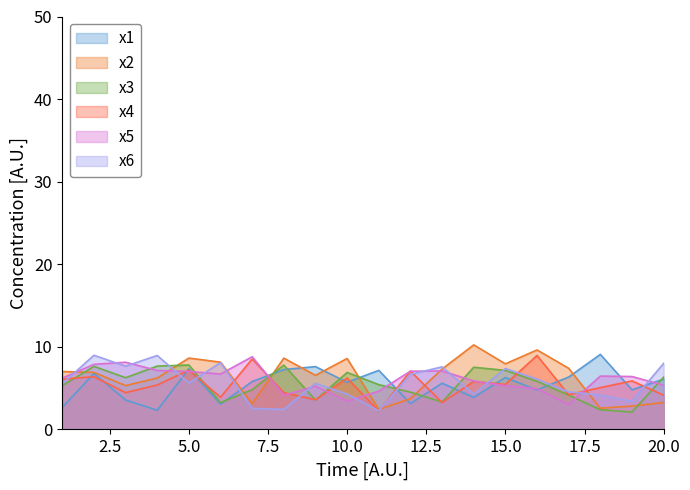

List the series in order of their peak value, lowest first.

x3, x5, x4, x6, x1, x2